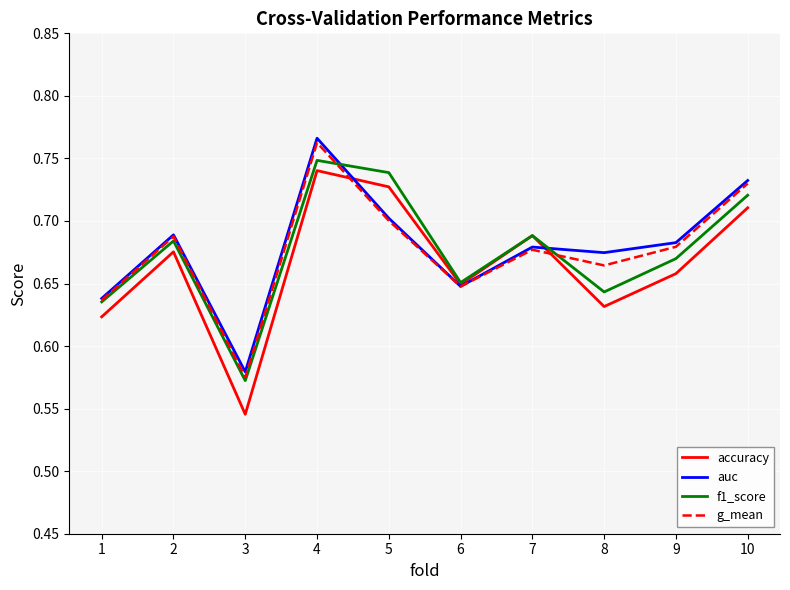

In f1_score, how many points are lower than both neighbors (excluding endpoints)?

3